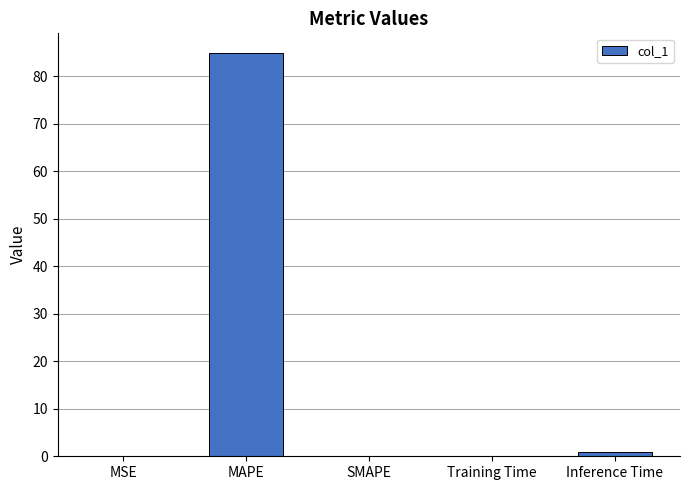

Is it true that the value at SMAPE is 0.0?

True